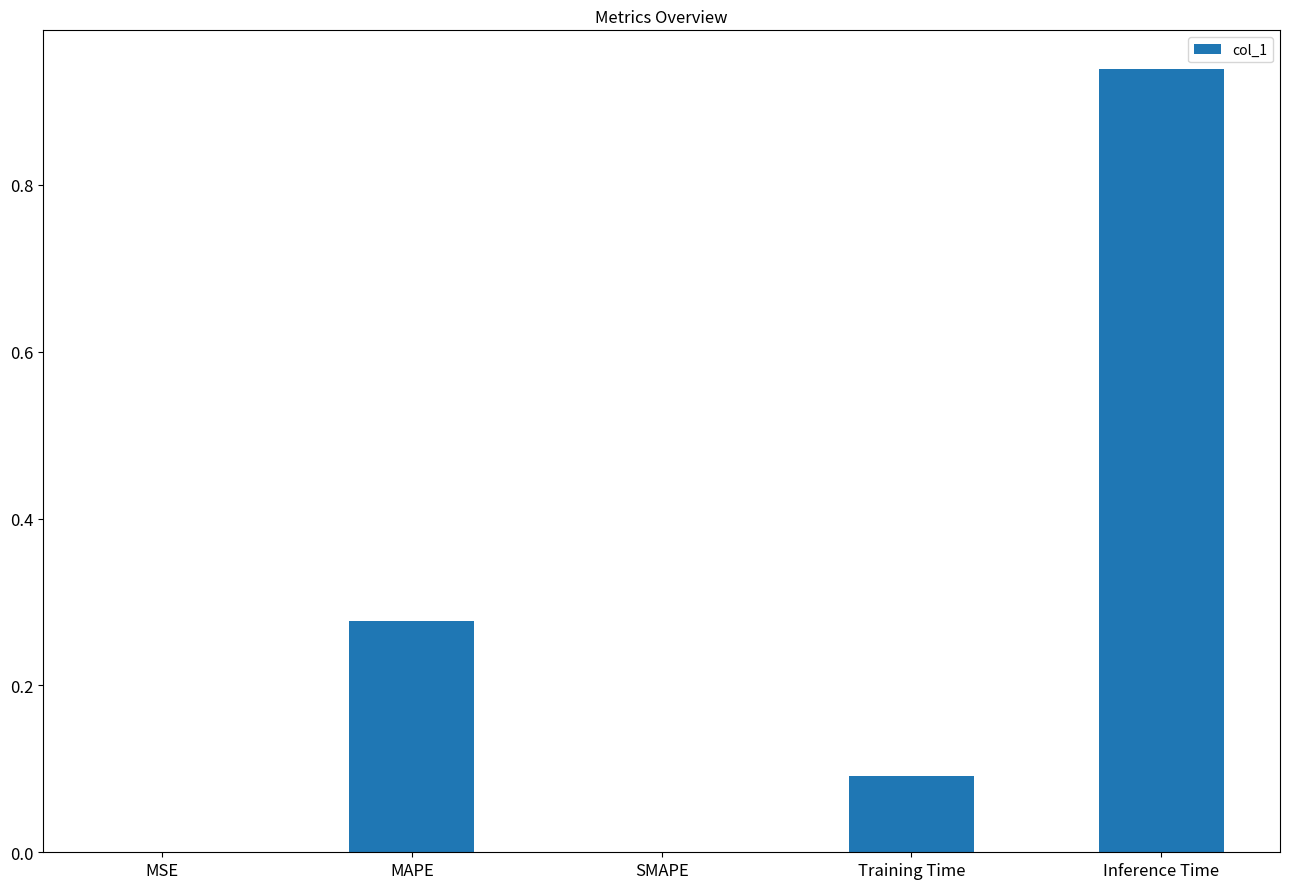

The value at MAPE is 0.5. True or false?

False